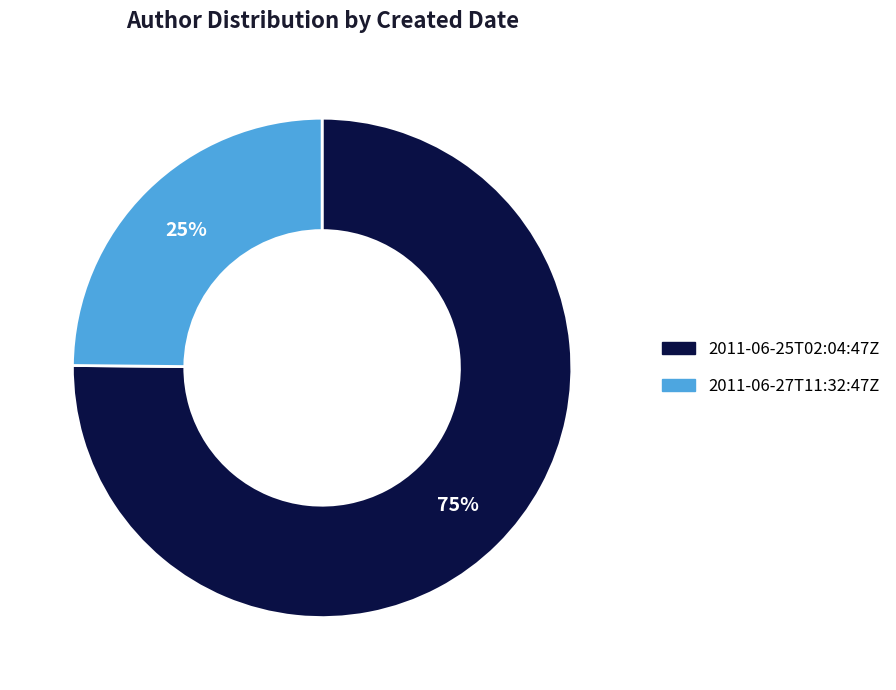

Is it true that 2011-06-25T02:04:47Z is 75% of the pie?

True